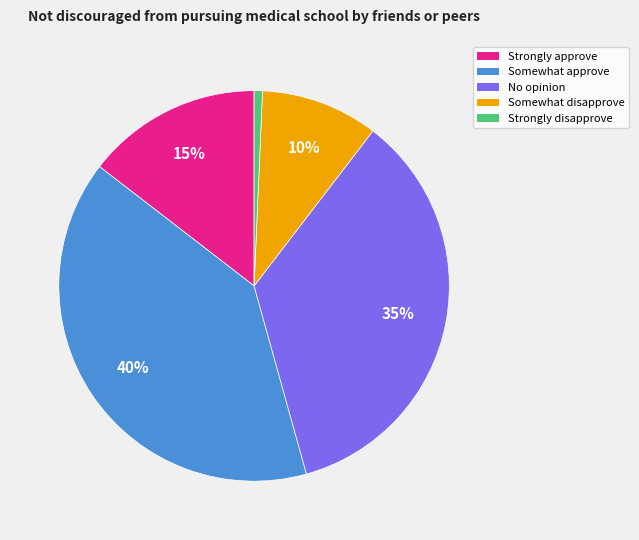

Rank the categories by value from highest to lowest.

Somewhat approve, No opinion, Strongly approve, Somewhat disapprove, Strongly disapprove